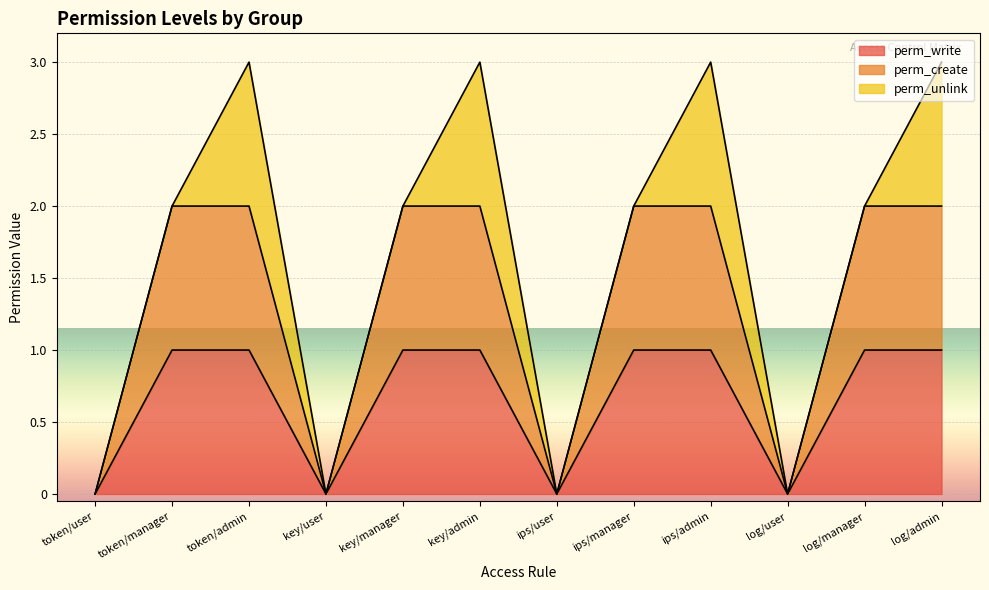

What is the label of the 8th point from the right?

key/manager